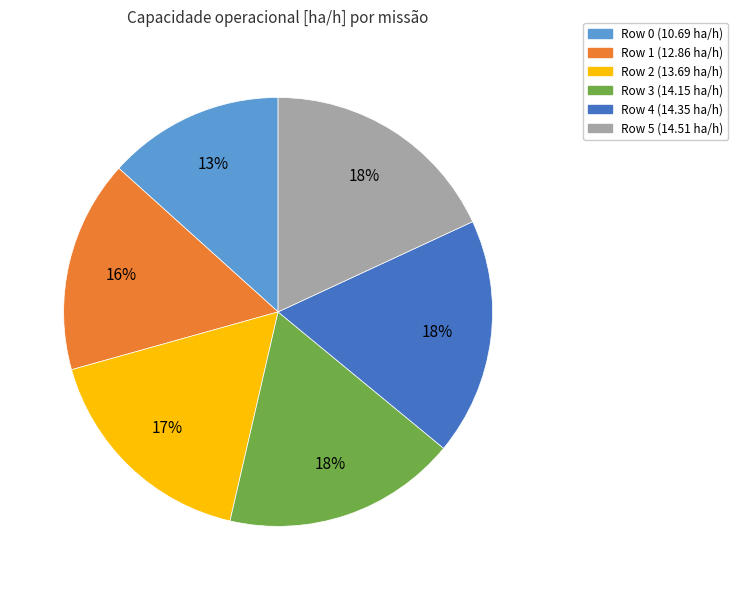

Between Row 3 and Row 2, which is larger?

Row 3